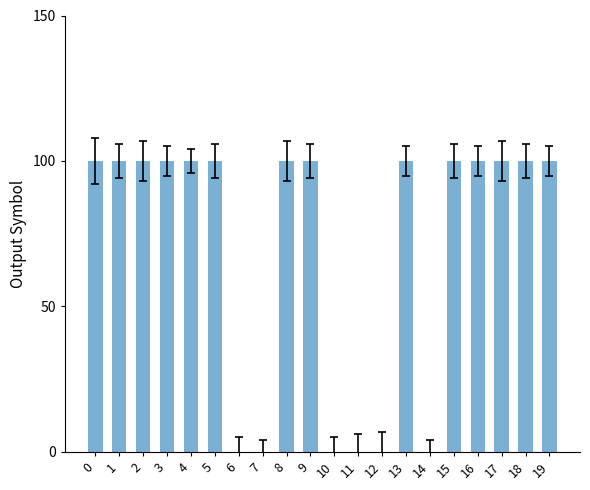

What is the maximum value shown in the chart?

100